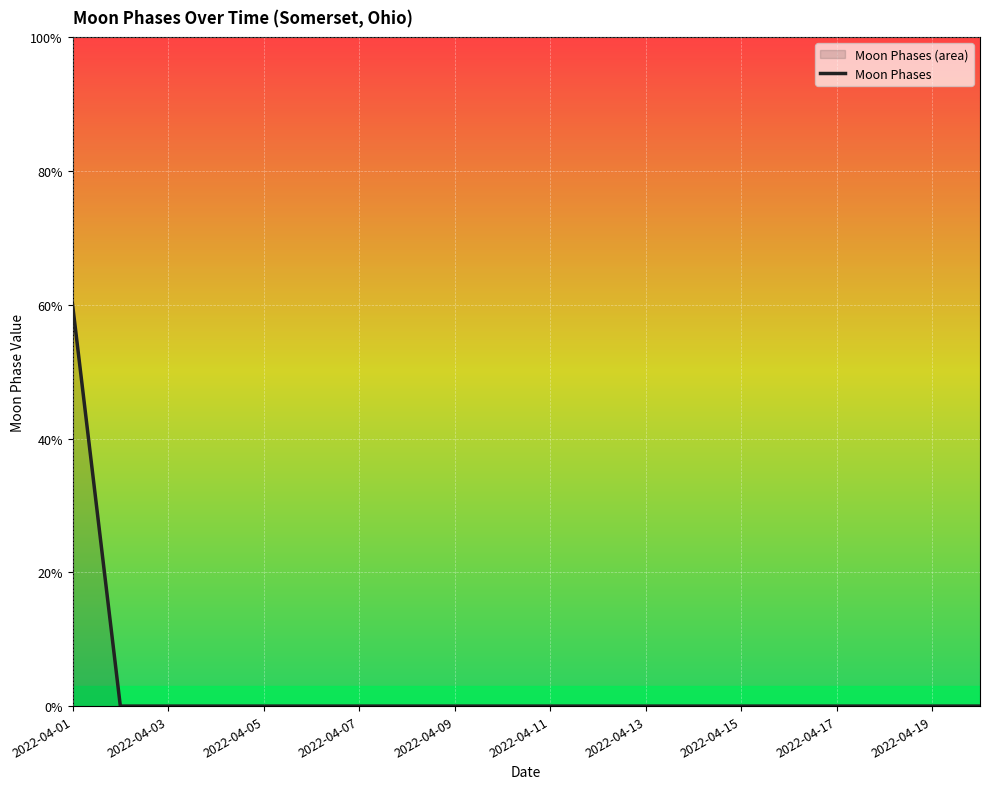

The chart shows a value of -1 at 15. True or false?

False